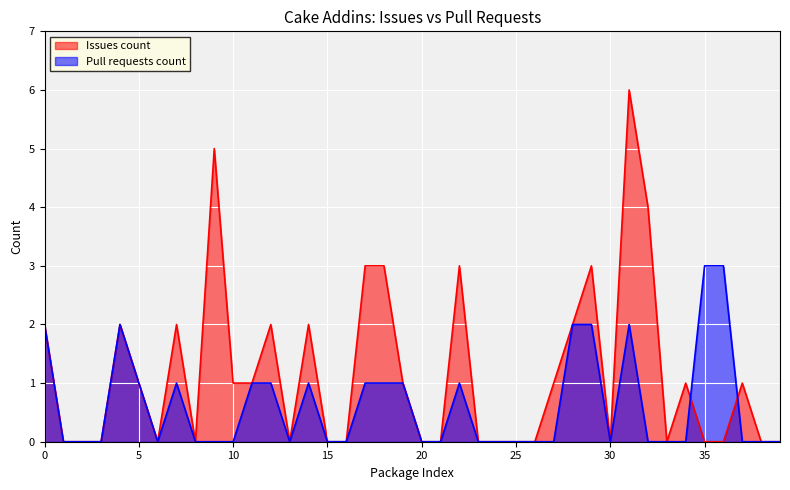

At Cake.AppVeyor, list the series in order from largest to smallest.

Issues count, Pull requests count